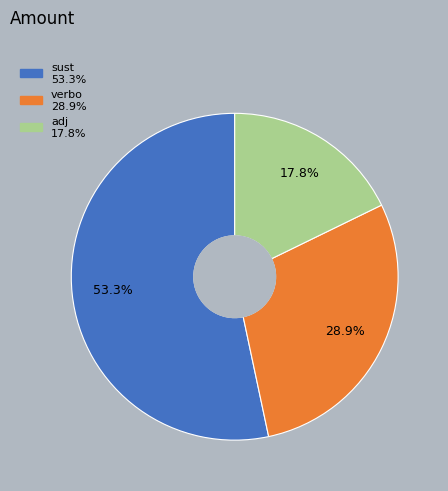

Which category has the biggest portion of the pie?

sust